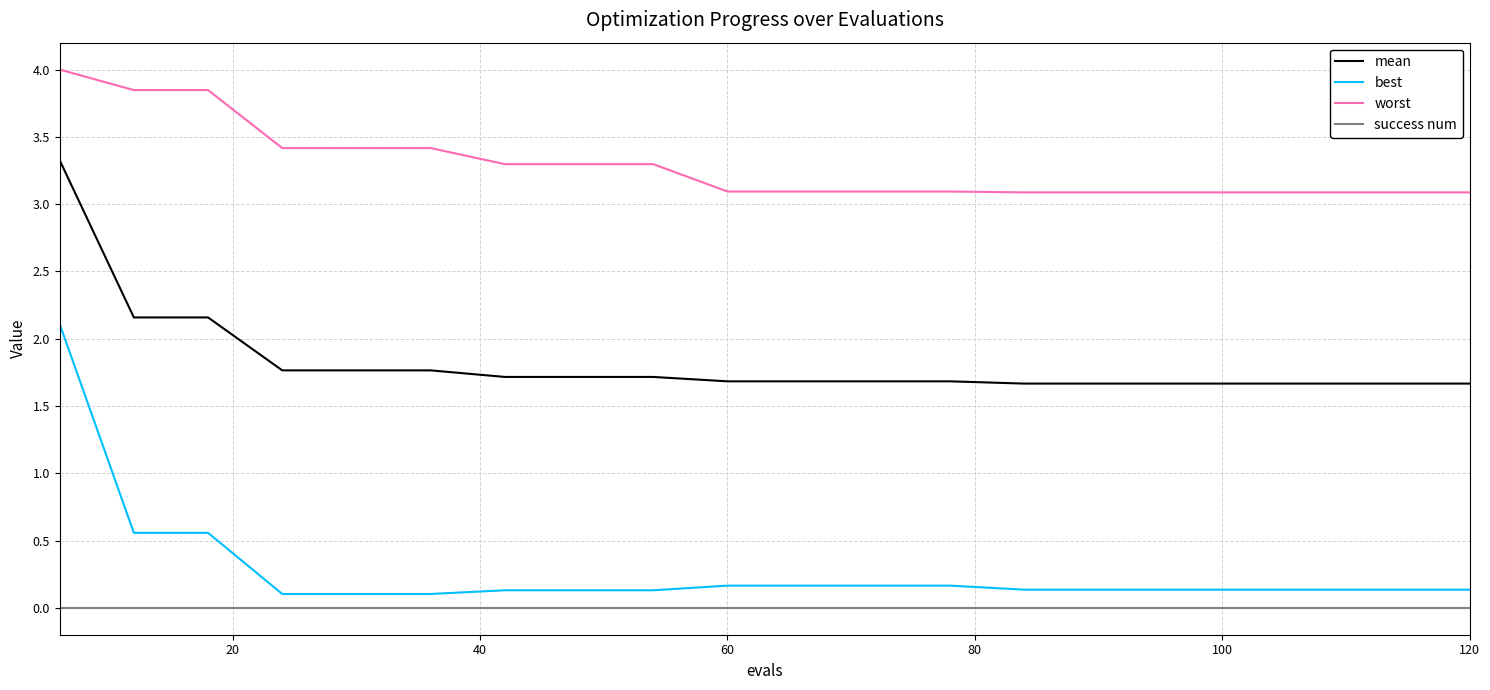

What are all the series names shown in the legend?

mean, best, worst, success num